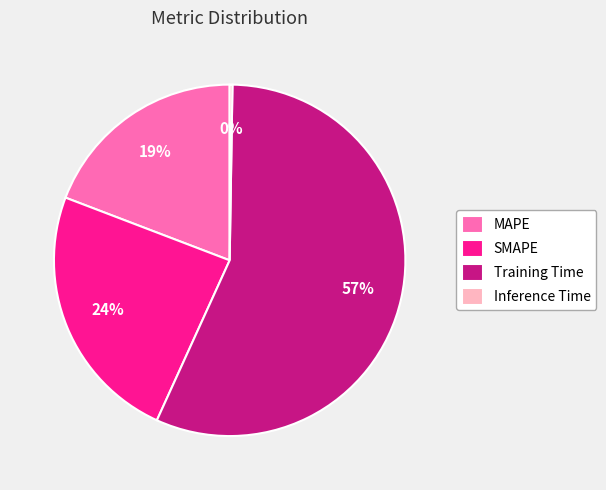

Is it true that Training Time is 64% of the pie?

False